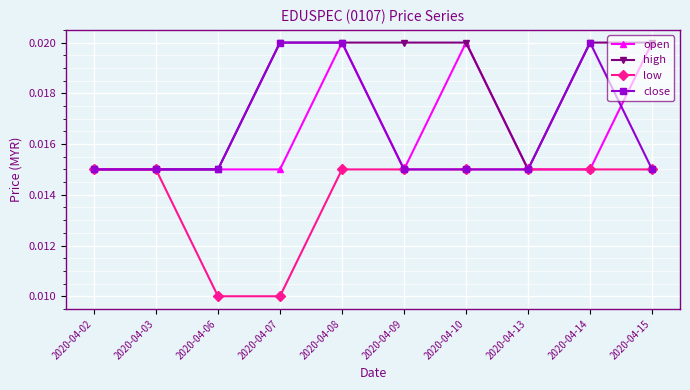

Which series changed the most between 2020-04-02 and 2020-04-09?

high